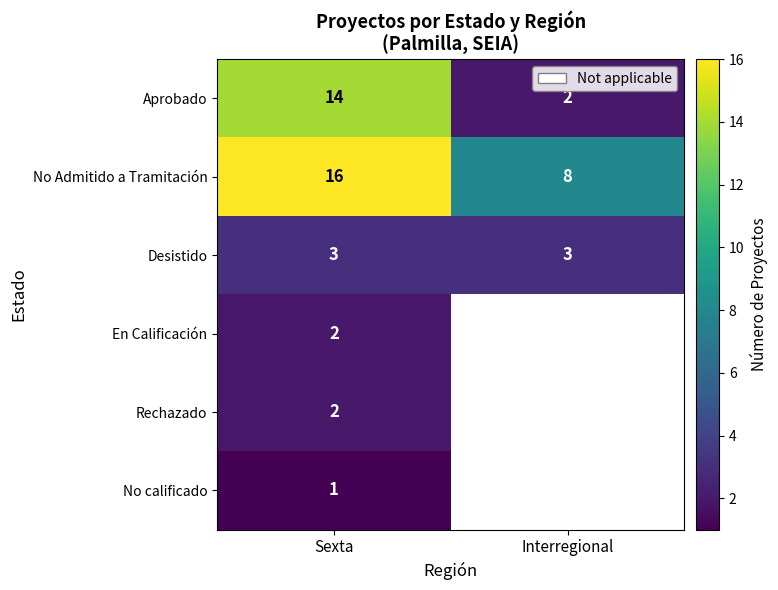

Which category has the lowest value across all series?

Sexta